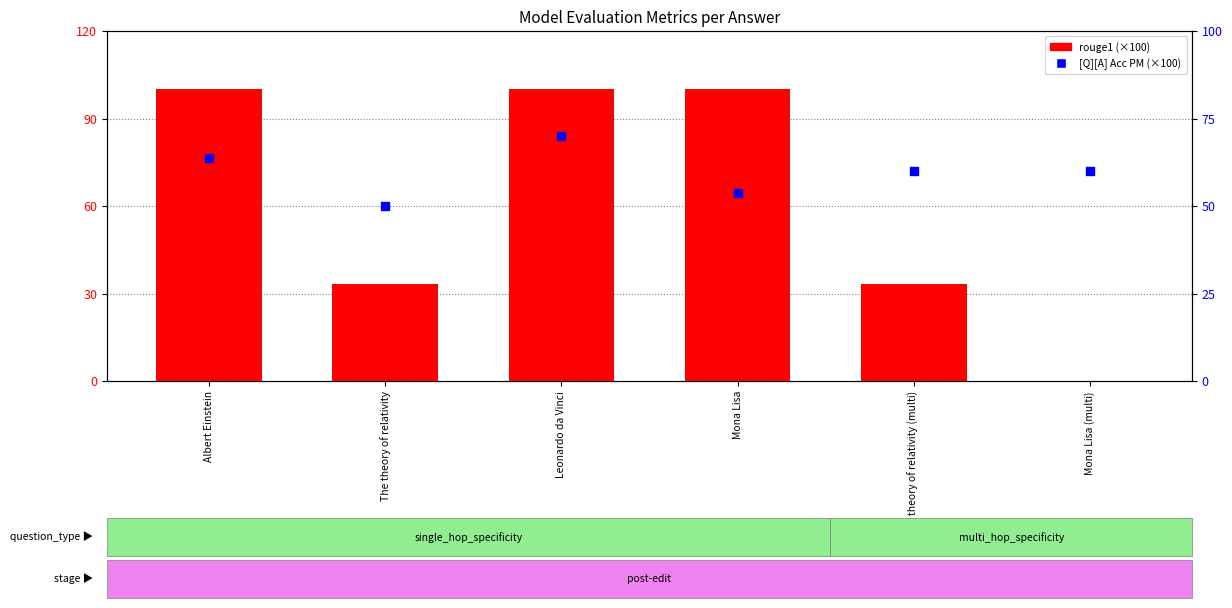

What is the total value across all series at The theory of relativity (multi)?

93.3